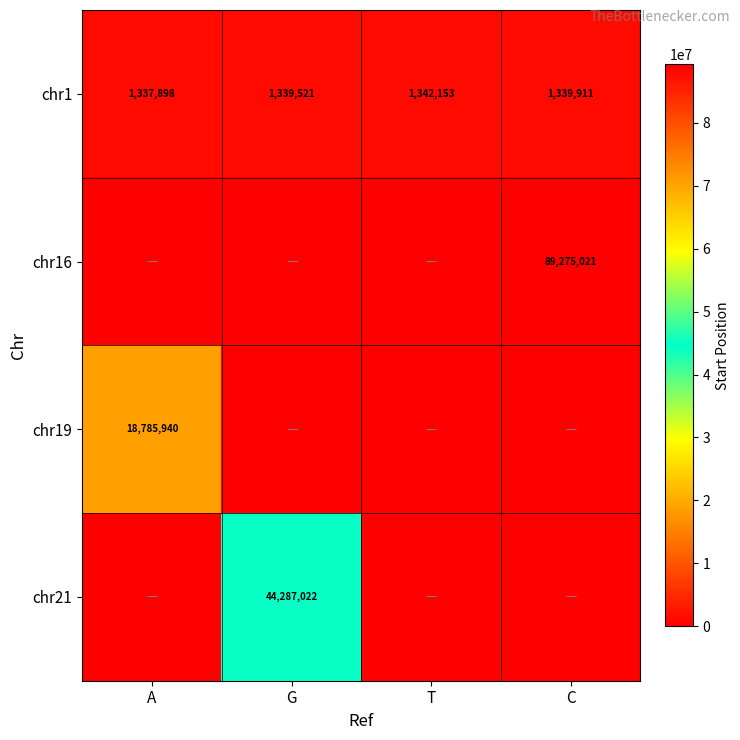

What is the lowest value of the chr1 series?

1337898